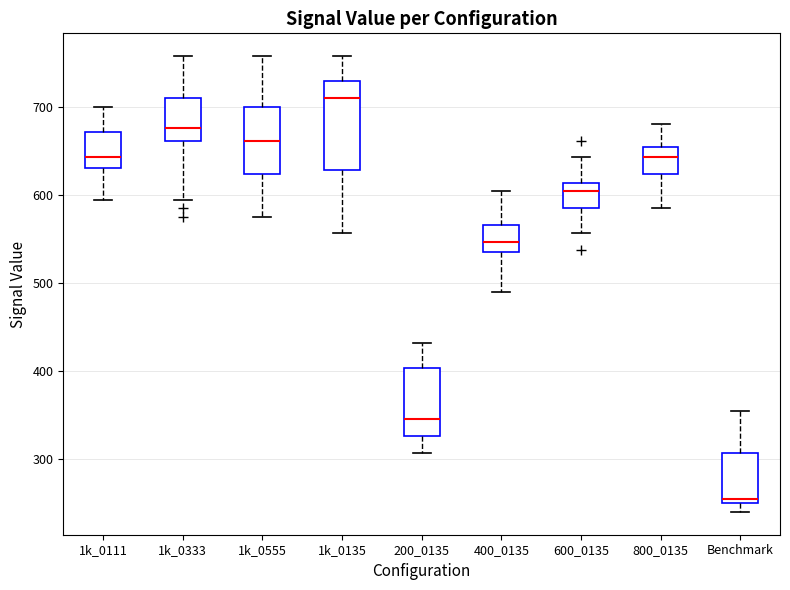

Reading left to right, transcribe this box plot: for each box, give where its median line is, the range the box spans, and where its two whiskers end, as read against the y-axis. The values are not printed on the chart, so give them approximately, as read against the axis.

1k_0111: median 640, box 630 to 670, whiskers 600 to 700
1k_0333: median 680, box 660 to 710, whiskers 600 to 760
1k_0555: median 660, box 620 to 700, whiskers 580 to 760
1k_0135: median 710, box 630 to 730, whiskers 560 to 760
200_0135: median 350, box 330 to 400, whiskers 310 to 430
400_0135: median 550, box 540 to 570, whiskers 490 to 600
600_0135: median 600, box 590 to 610, whiskers 560 to 640
800_0135: median 640, box 620 to 660, whiskers 590 to 680
Benchmark: median 250 (just above the box's lower edge), box 250 to 310, whiskers 240 to 360